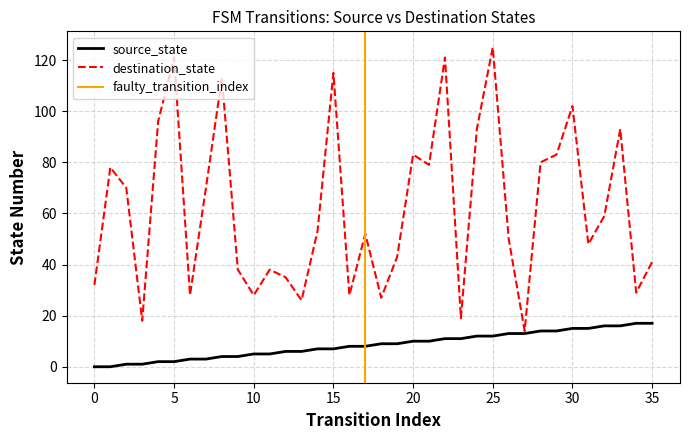

How many values in the destination_state series exceed 53?

17